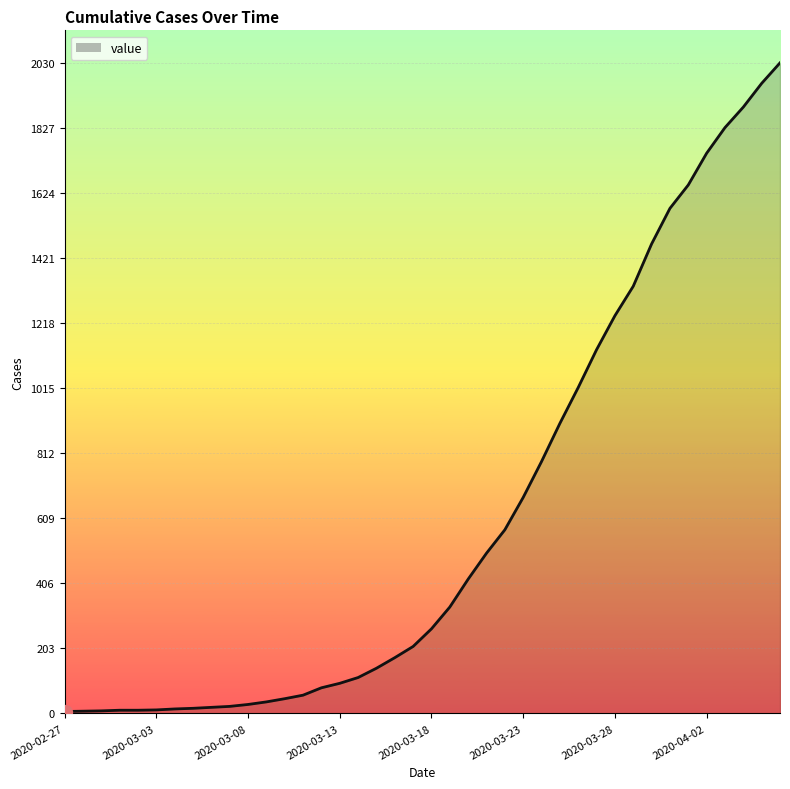

What is the difference between the maximum and minimum values?

2024